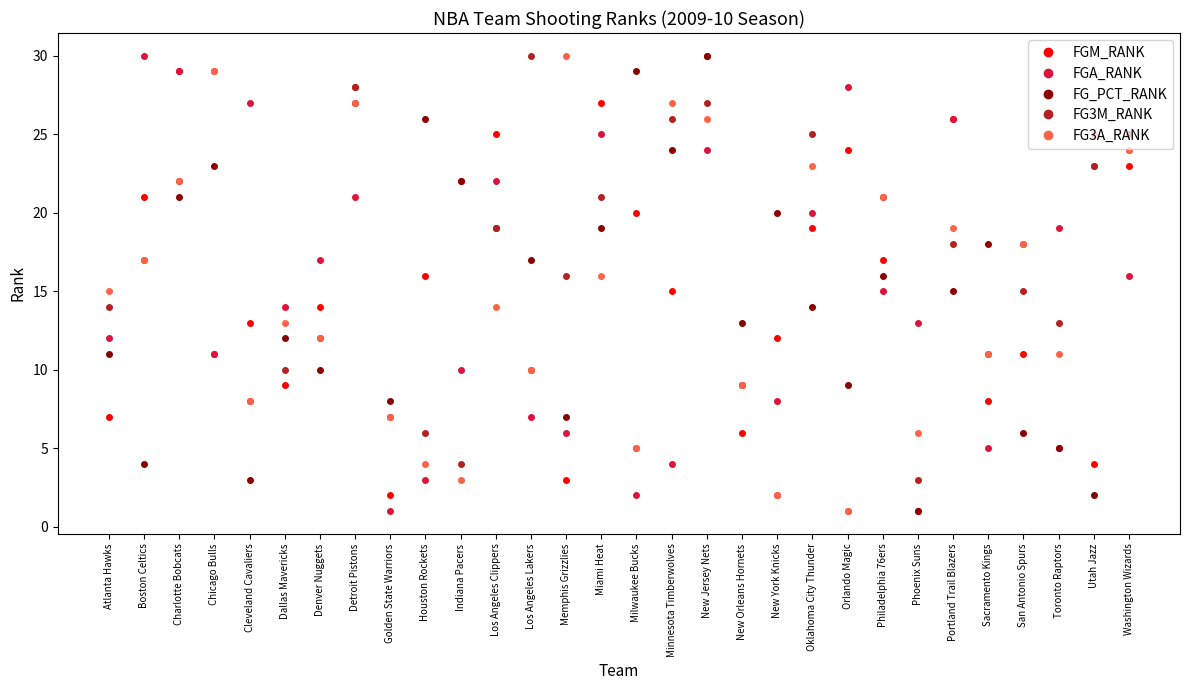

True or false: FG_PCT_RANK has more than 0 interior local peaks.

True